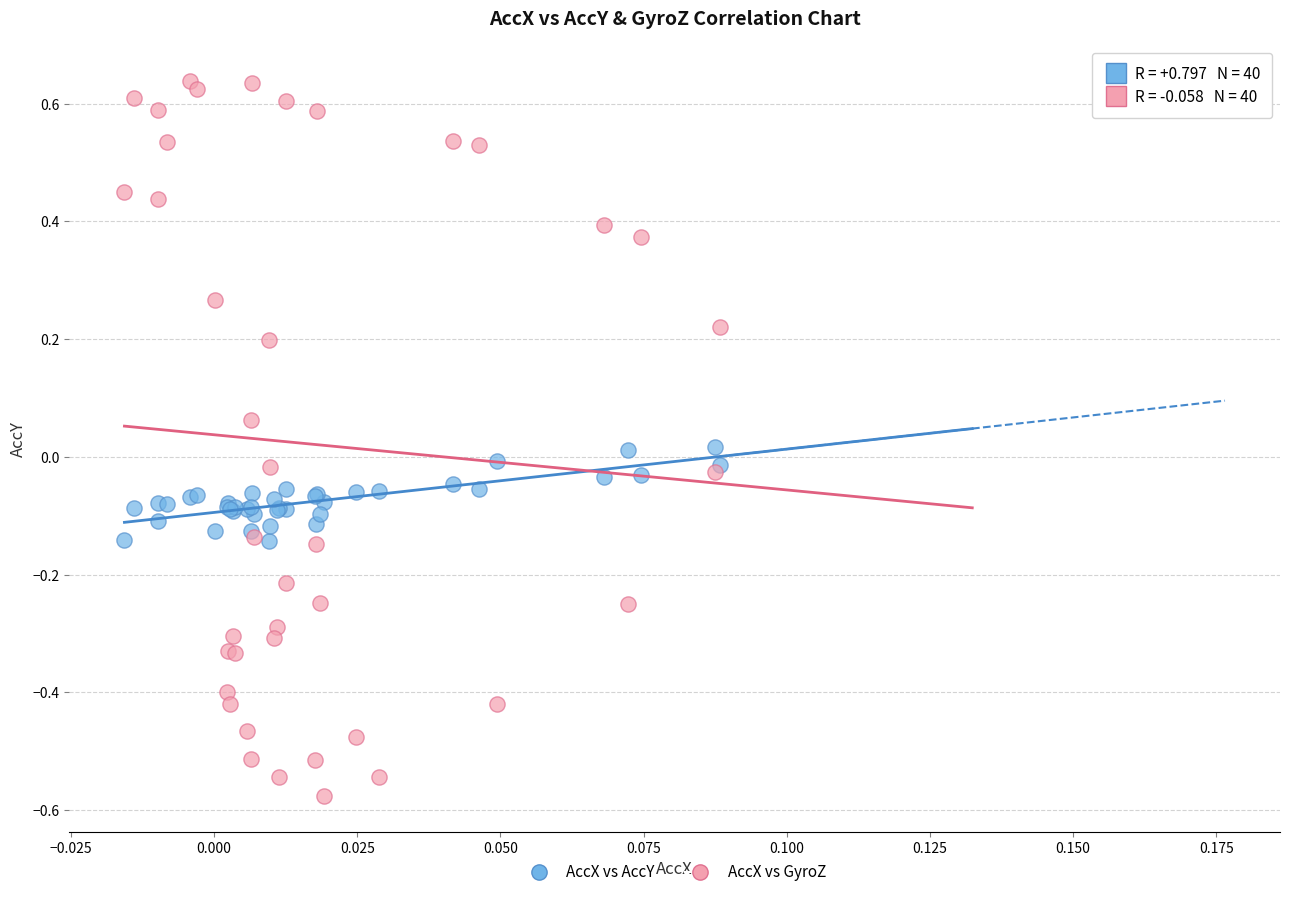

Which series contains the lowest Y value?

AccX vs GyroZ